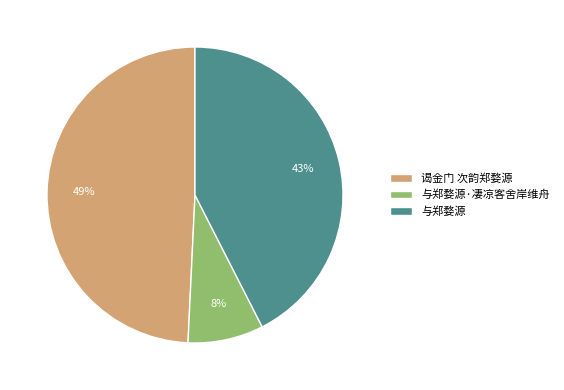

Which slice is the largest?

谒金门 次韵郑婺源